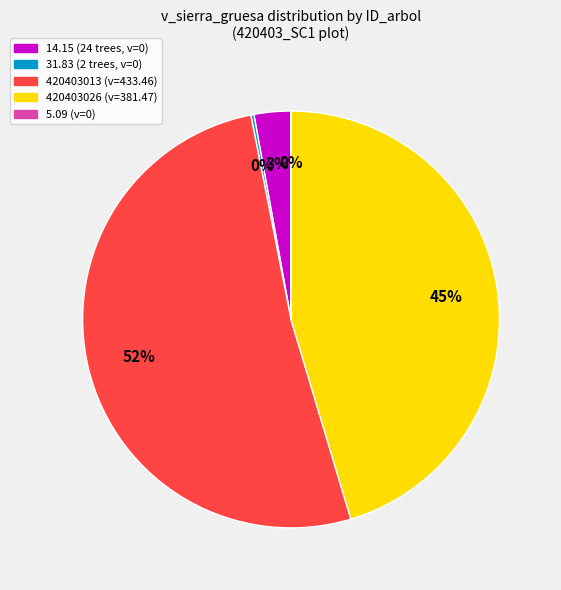

To the nearest percent, what is the average slice percentage?

20%